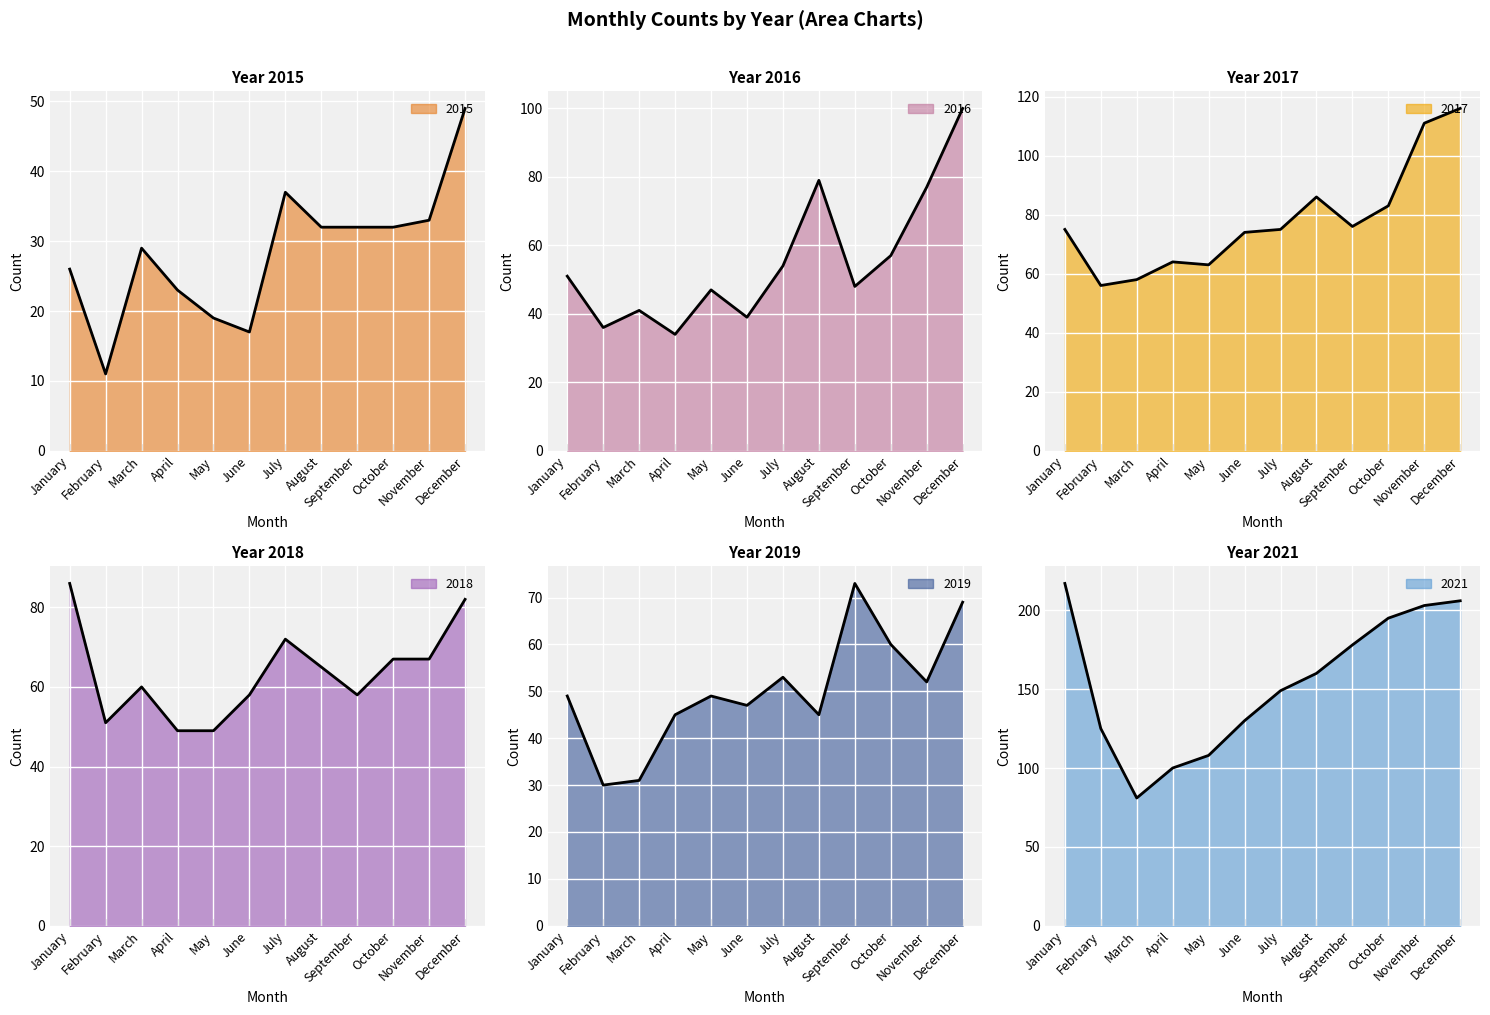

True or false: 2015 and 2021 intersect in this chart.

False